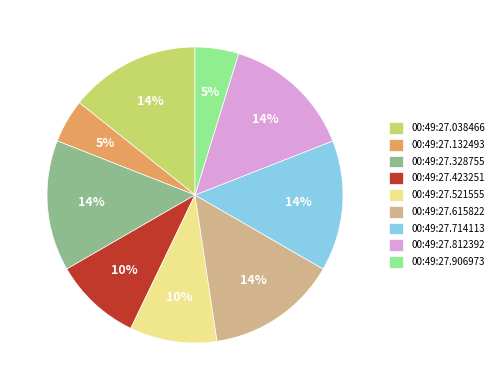

To the nearest percent, what percentage of the pie is 00:49:27.615822?

14%